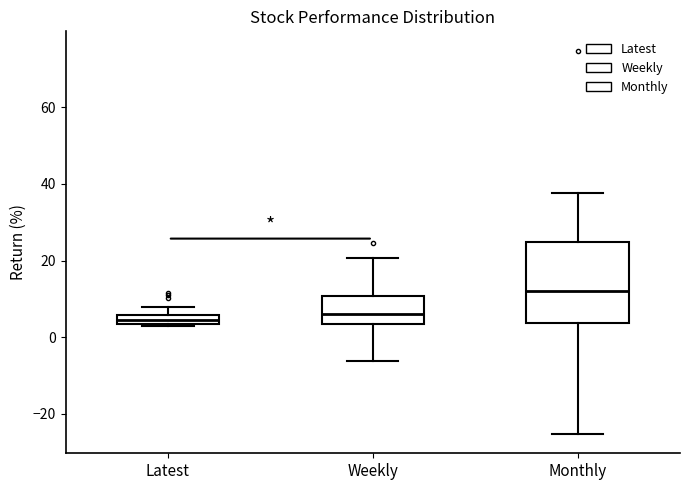

Where is the lower edge of the box for Weekly on the y-axis? The values are not printed on the chart, so give them approximately, as read against the axis.

4